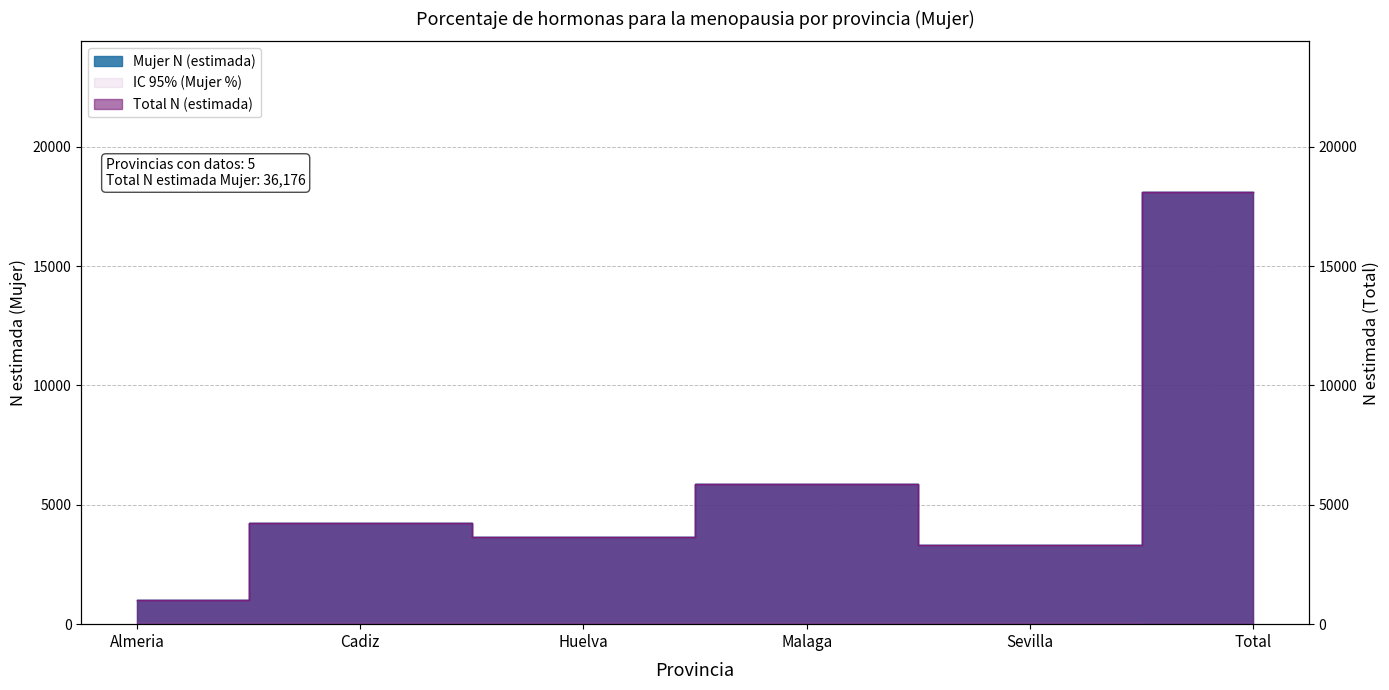

Reading left to right, transcribe all the data shown in this chart.

Mujer N (estimada): 1014	4244	3657	5869	3304	18088
Total N (estimada): 1014	4244	3657	5869	3304	18088